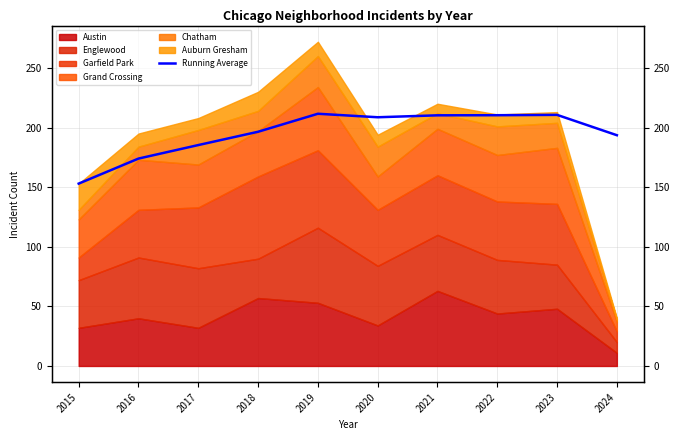

Where is the first local minimum?

2020